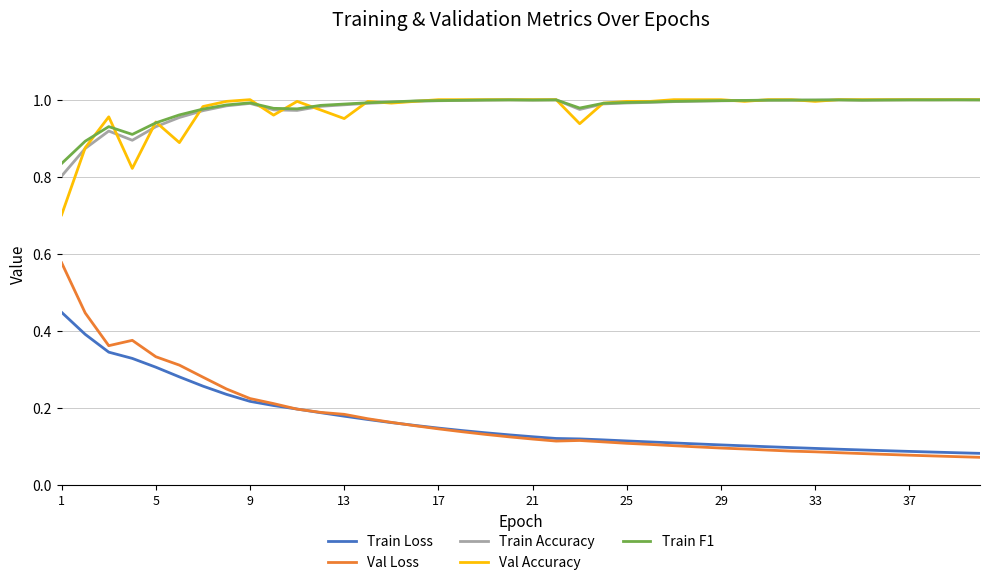

How many lines are shown in the chart?

5